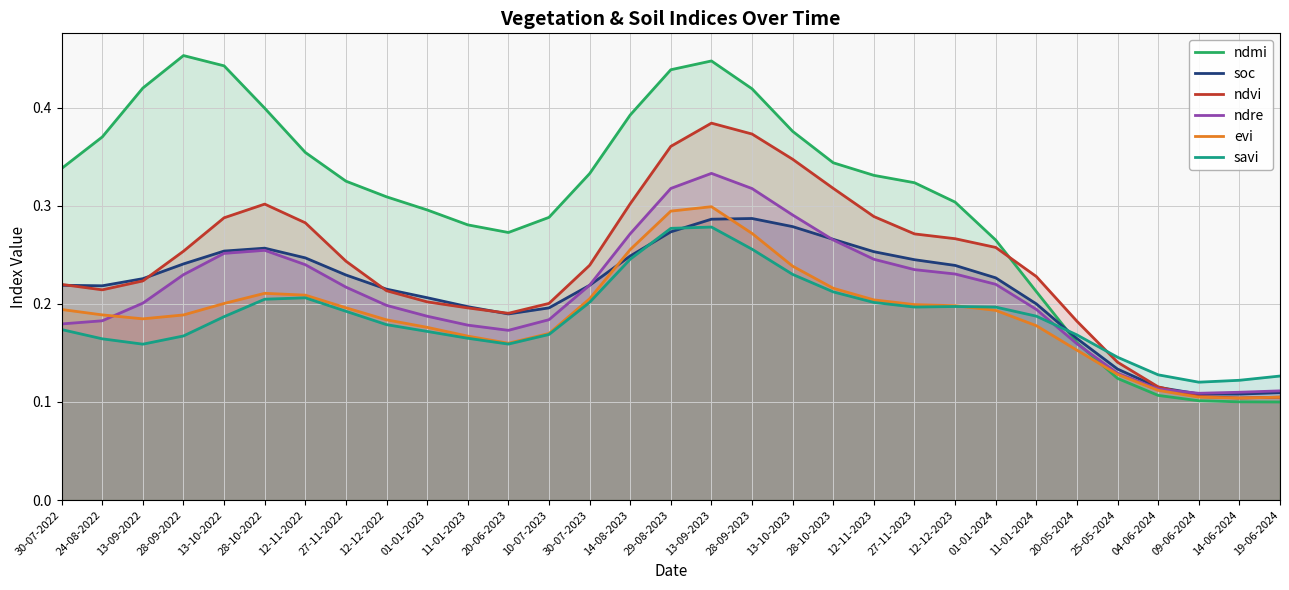

Is the value of ndre at 11-01-2024 greater than the value of savi at 13-09-2022?

Yes